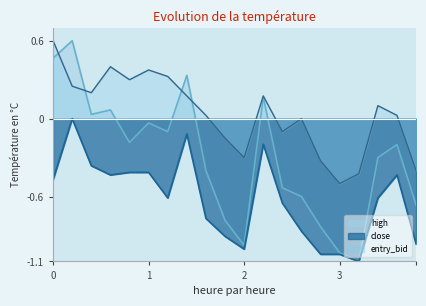

Which series has the largest total across all categories?

entry_bid